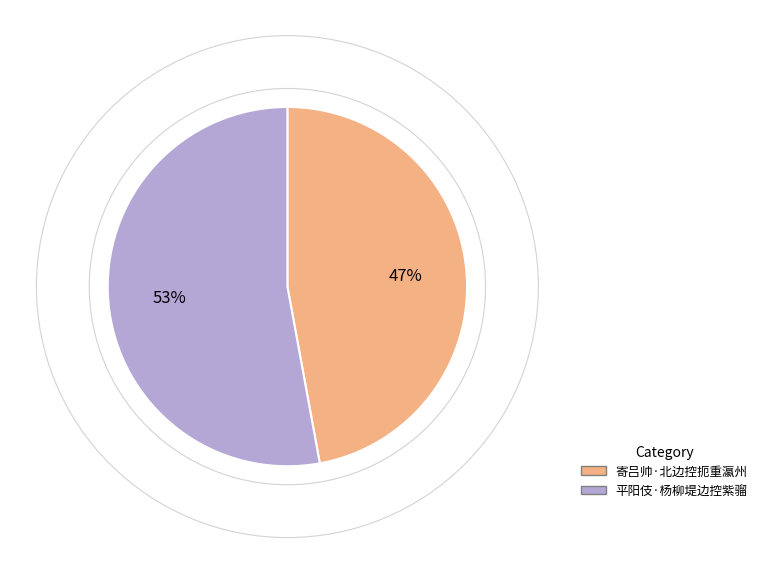

What percentage is the 寄吕帅·北边控扼重瀛州 slice, to the nearest percent?

47%